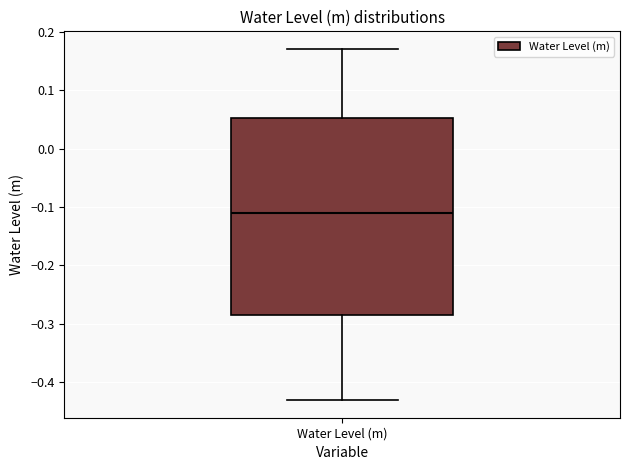

Where is the upper edge of the box for Water Level (m) on the y-axis? The values are not printed on the chart, so give them approximately, as read against the axis.

0.05